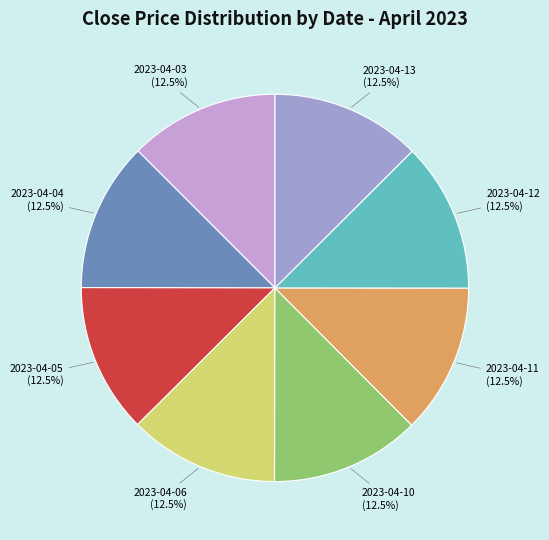

Is there any slice that represents more than half of the pie?

No